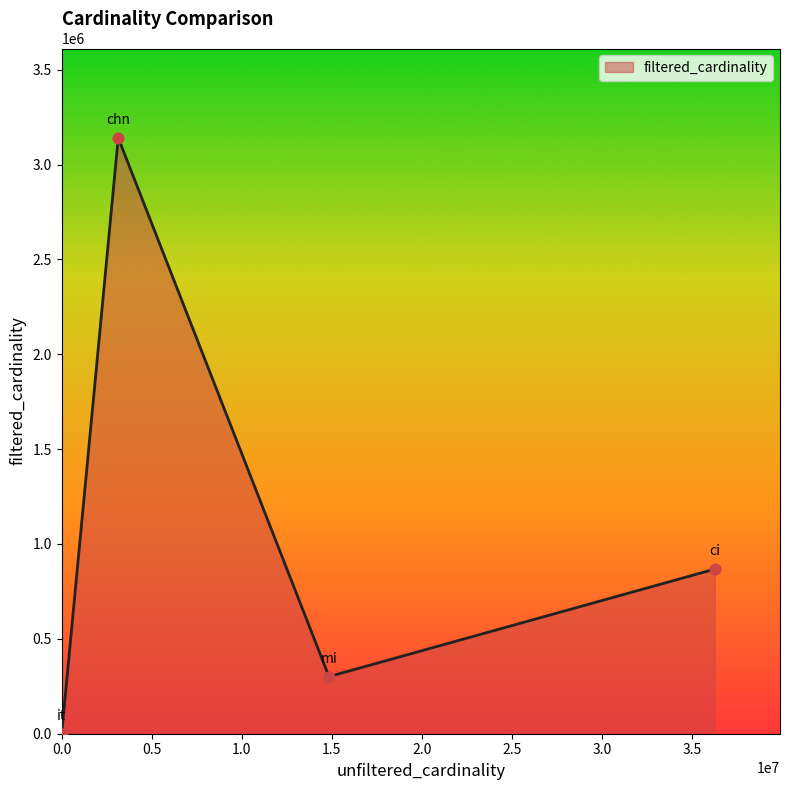

True or false: there are more than 2 points higher than both neighbors.

False